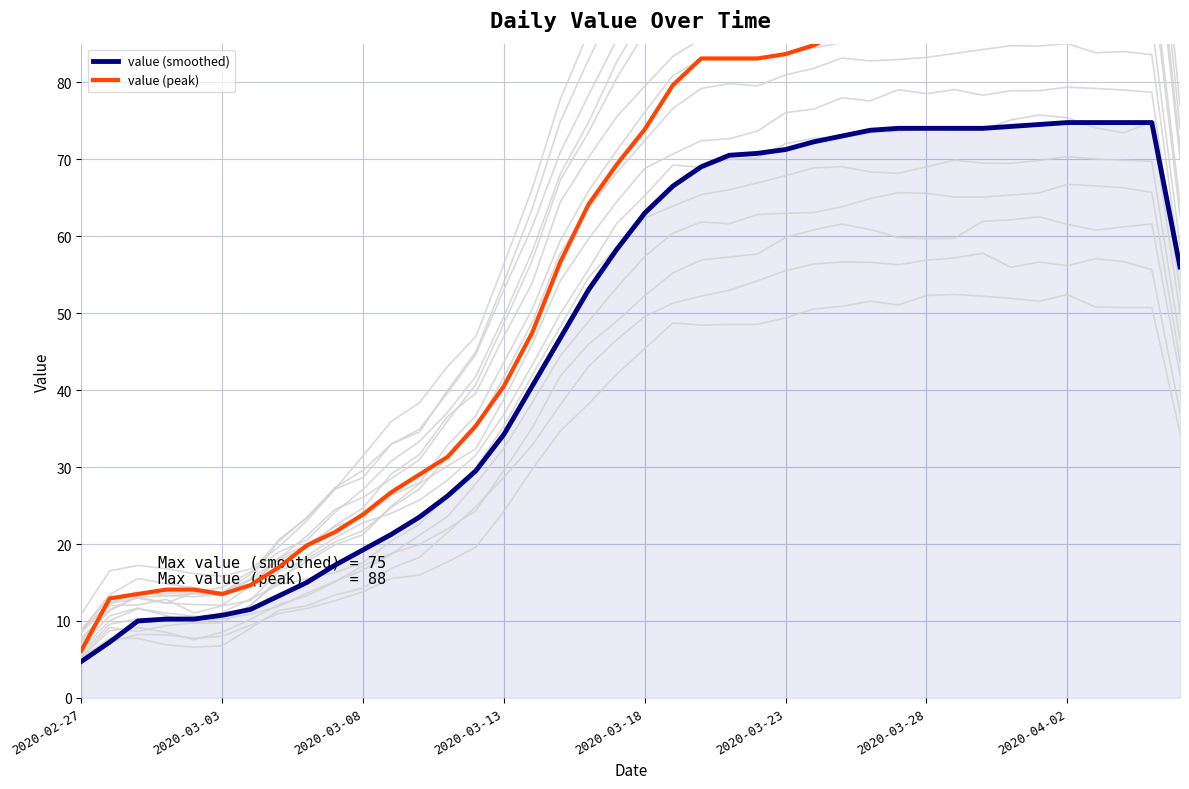

How many lines are shown in the chart?

2